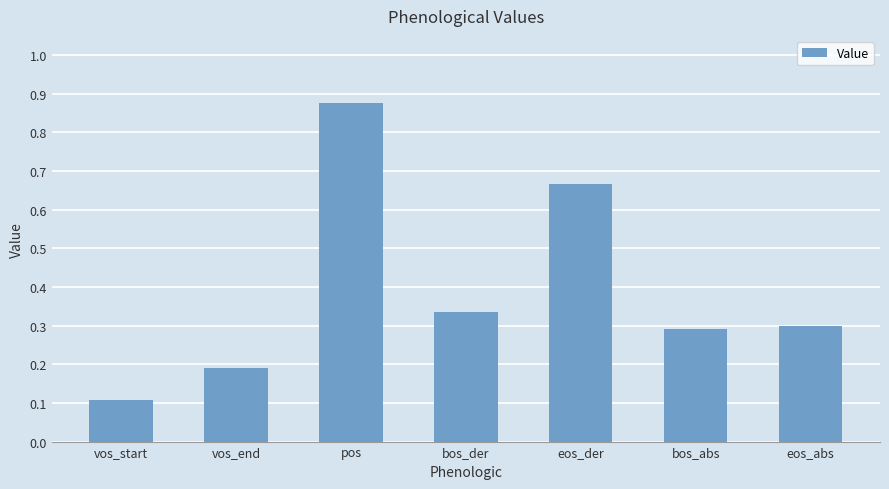

Rank the categories by value from lowest to highest.

vos_start, vos_end, bos_abs, eos_abs, bos_der, eos_der, pos